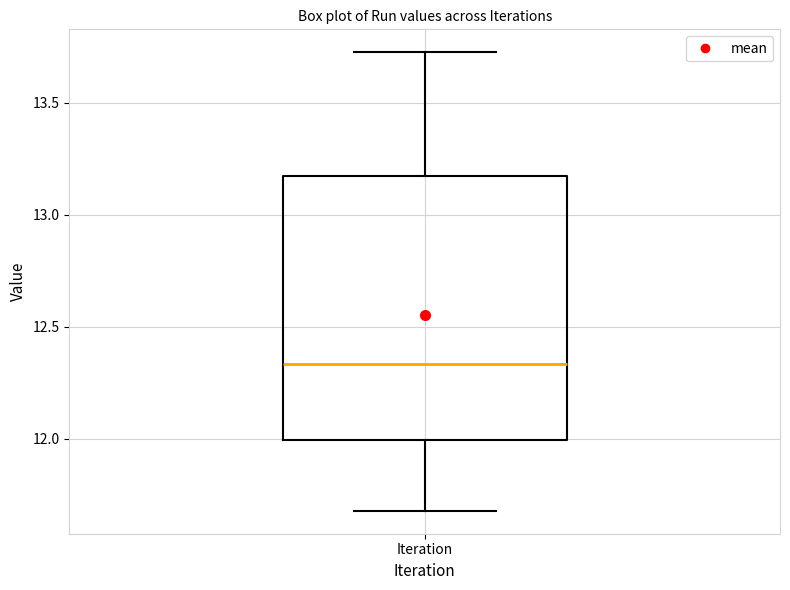

Read this box plot against the y-axis: the position of the median line, the range covered by the box, and the ends of both whiskers. The values are not printed on the chart, so give them approximately, as read against the axis.

median 12.35, box 12.00 to 13.15, whiskers 11.70 to 13.70